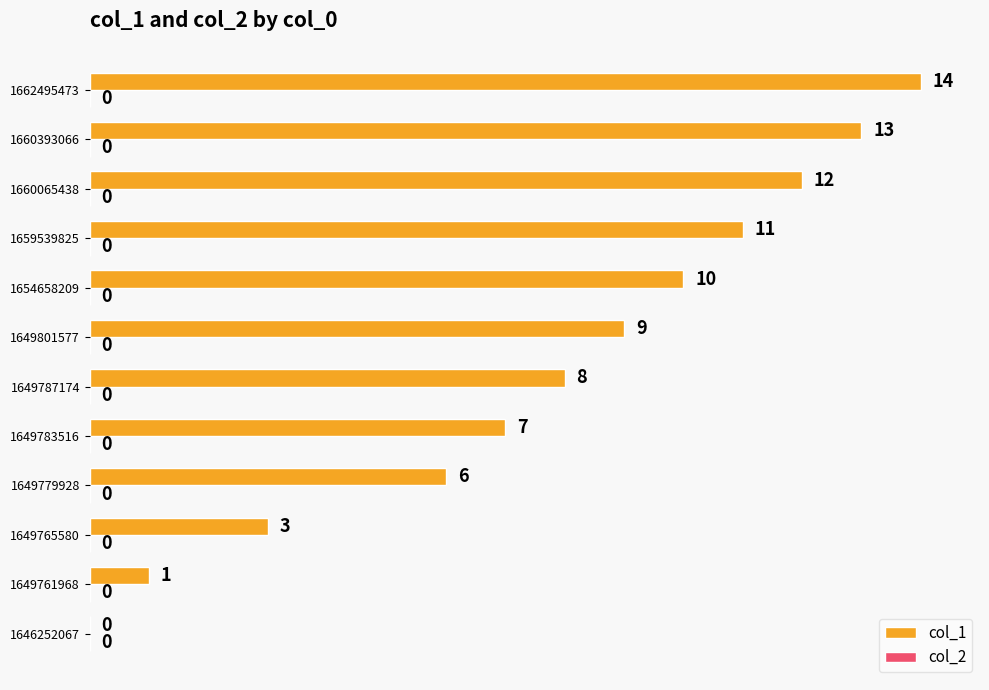

True or false: the data shows 2 at 1649787174.

False